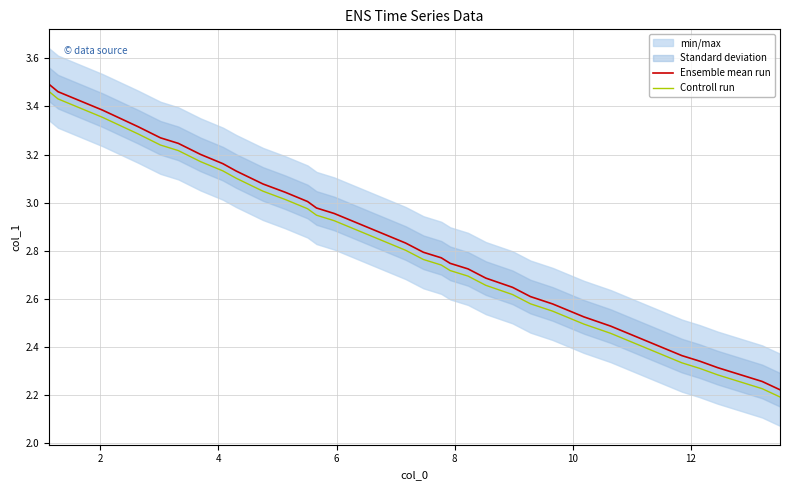

True or false: Controll run and Ensemble mean run cross at least once.

False